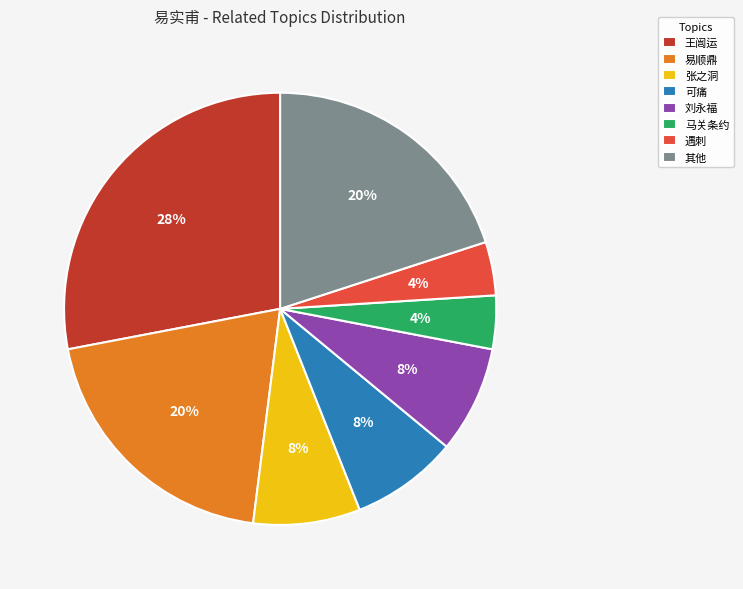

The 其他 slice represents 11% of the pie. True or false?

False